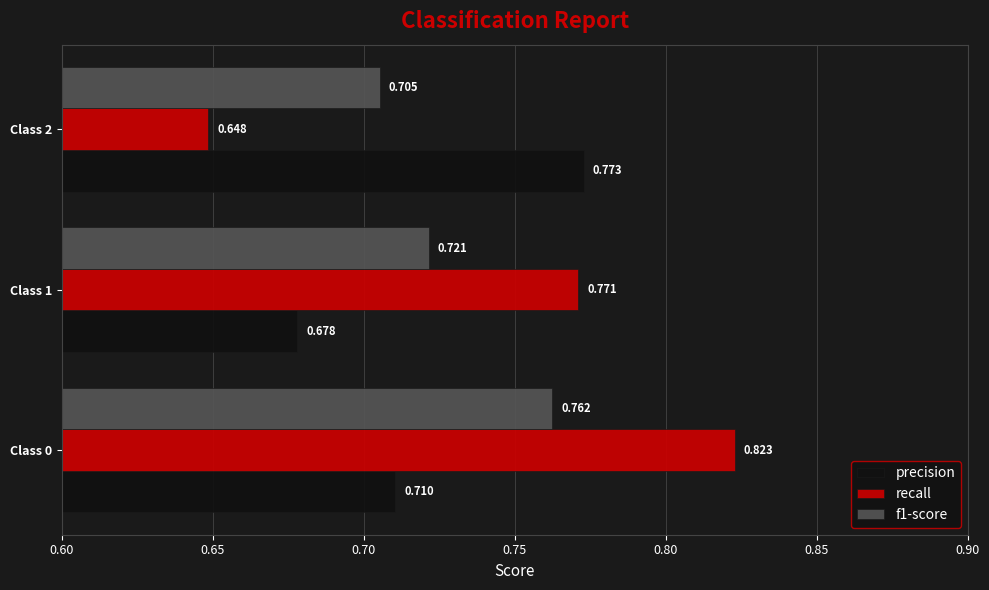

Which series has the largest range (max minus min)?

recall